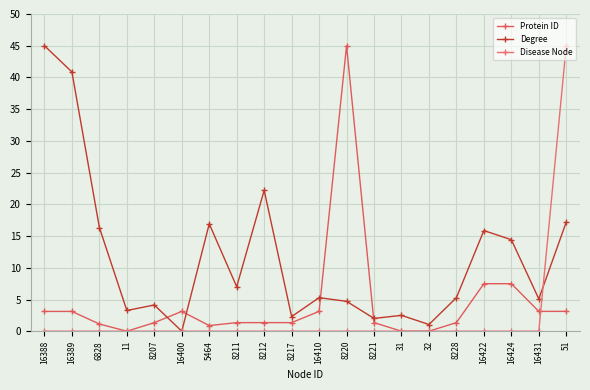

Where do Protein ID and Degree first cross each other?

8207 and 16400